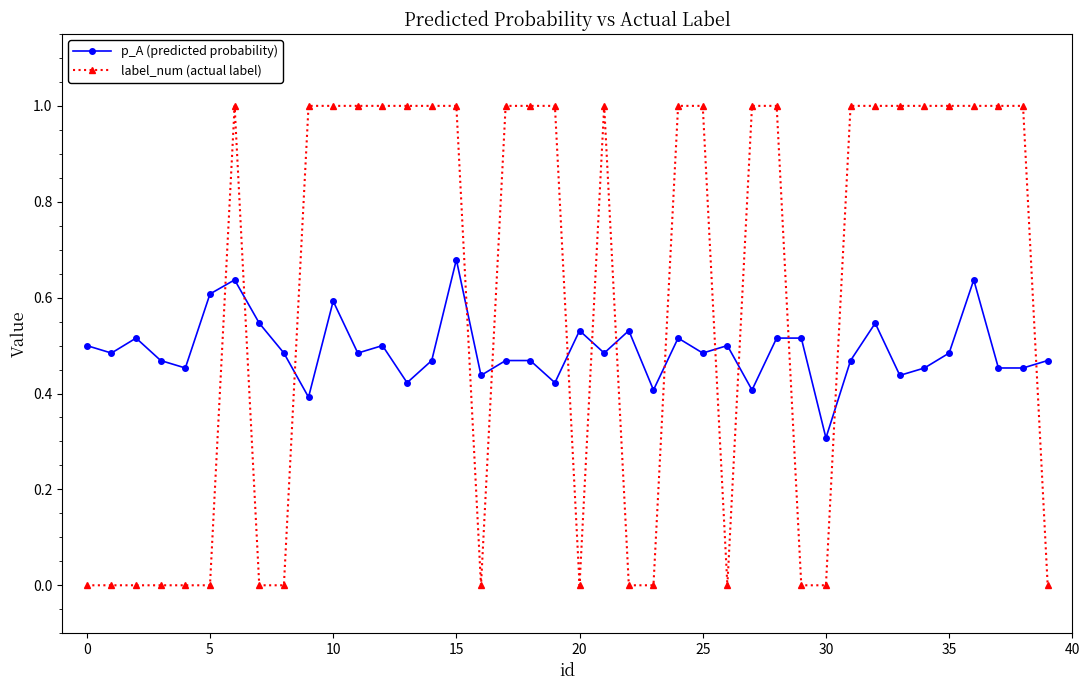

Which series ends up on top after the final intersection of label_num (actual label) and p_A (predicted probability)?

p_A (predicted probability)